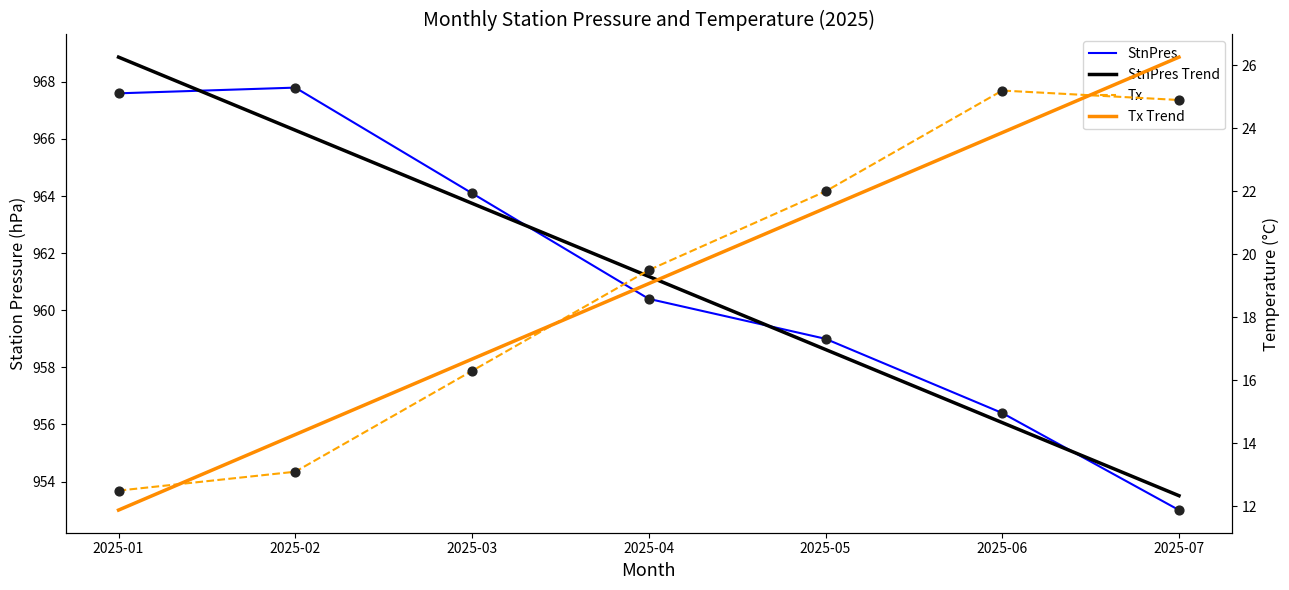

What are all the series names shown in the legend?

StnPres, StnPres Trend, Tx, Tx Trend